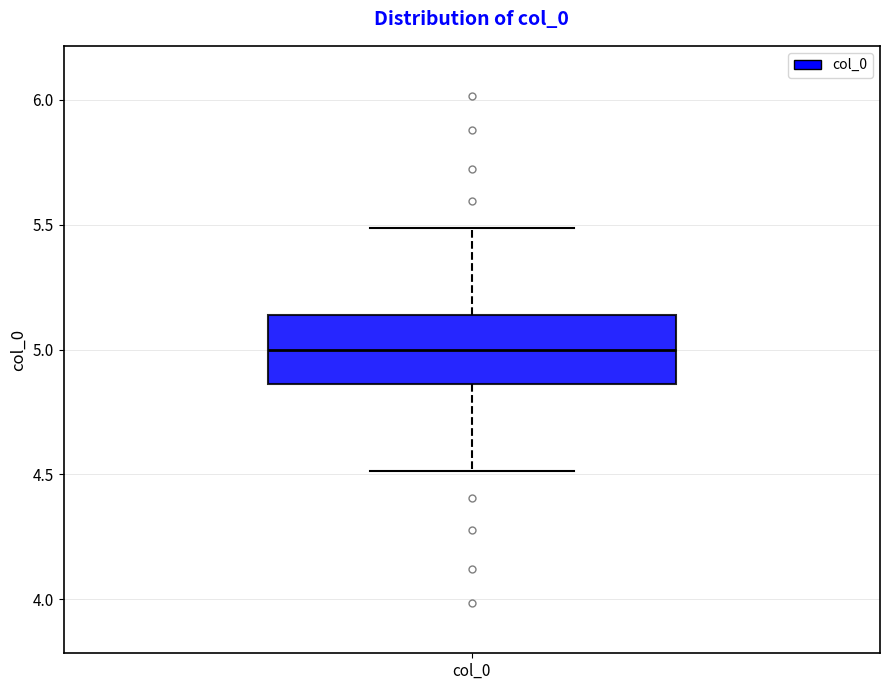

Where is the lower edge of the box for col_0 on the y-axis? The values are not printed on the chart, so give them approximately, as read against the axis.

4.85